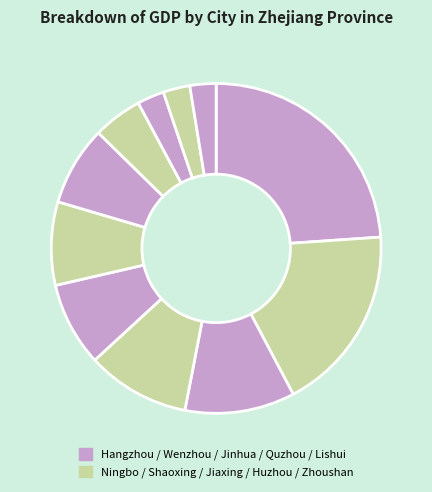

Which slice is the smallest?

Lishui